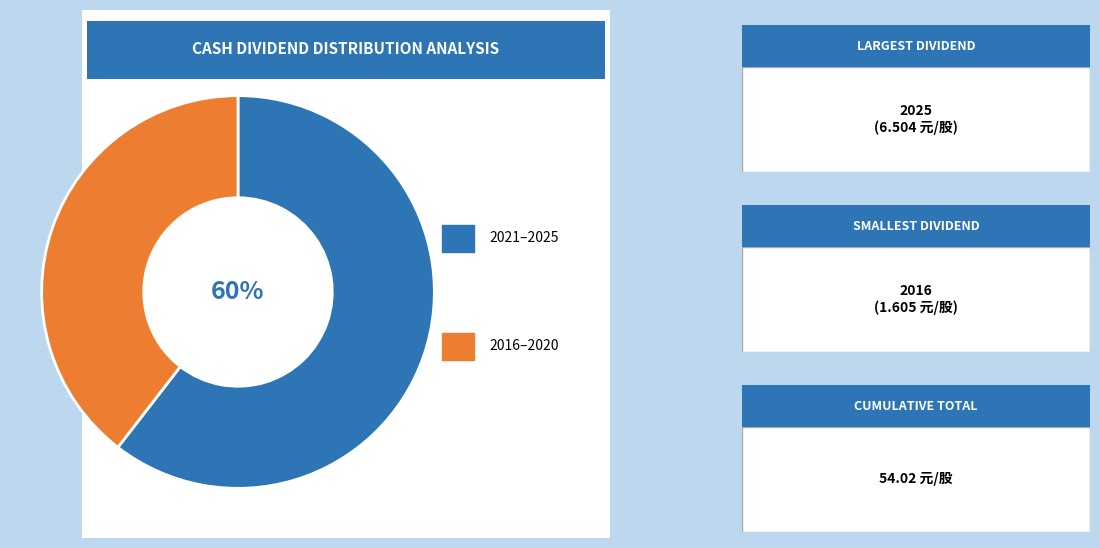

Is there a majority slice in this chart?

Yes